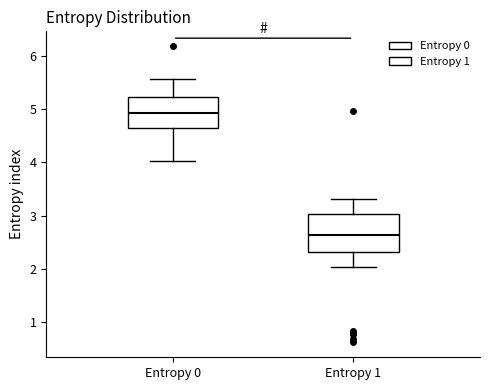

Reading left to right, read every box against the y-axis: the position of its median line, the range the box covers, and the ends of its whiskers. The values are not printed on the chart, so give them approximately, as read against the axis.

Entropy 0: median 4.9, box 4.6 to 5.2, whiskers 4.0 to 5.6
Entropy 1: median 2.6, box 2.3 to 3.0, whiskers 2.0 to 3.3